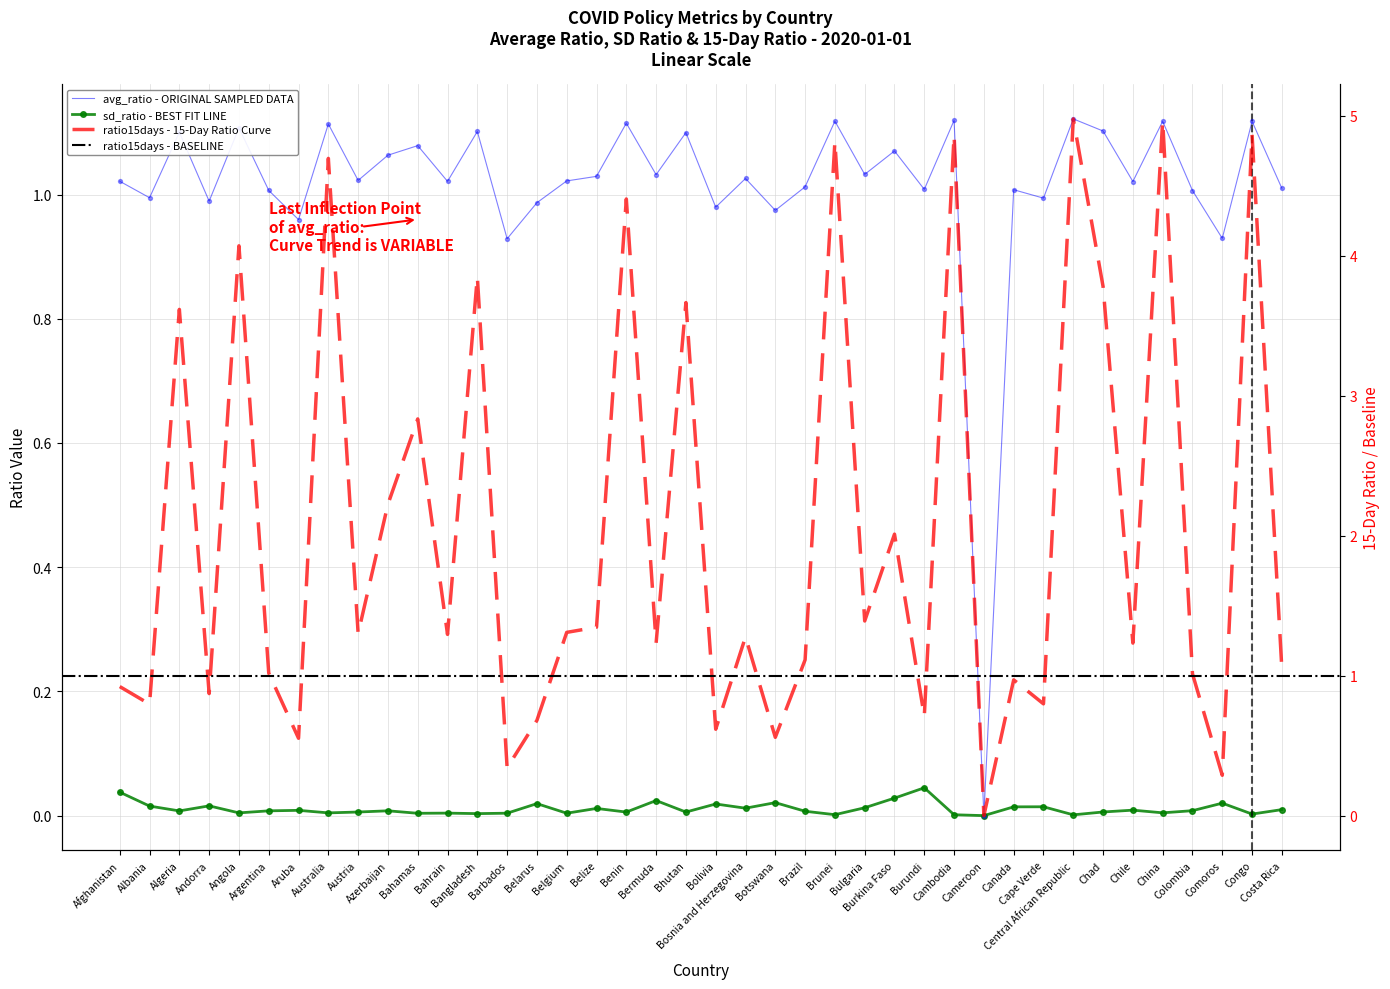

Which series reaches the maximum Y coordinate?

ratio15days